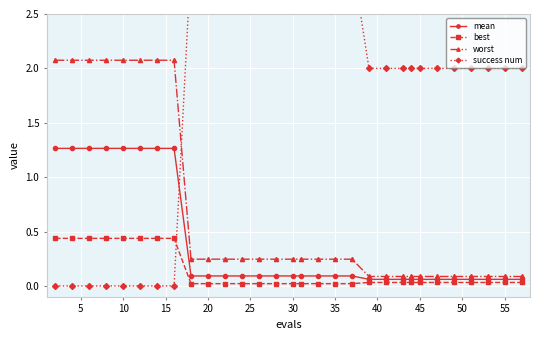

Rank the series by their average value, from lowest to highest.

best, mean, worst, success num